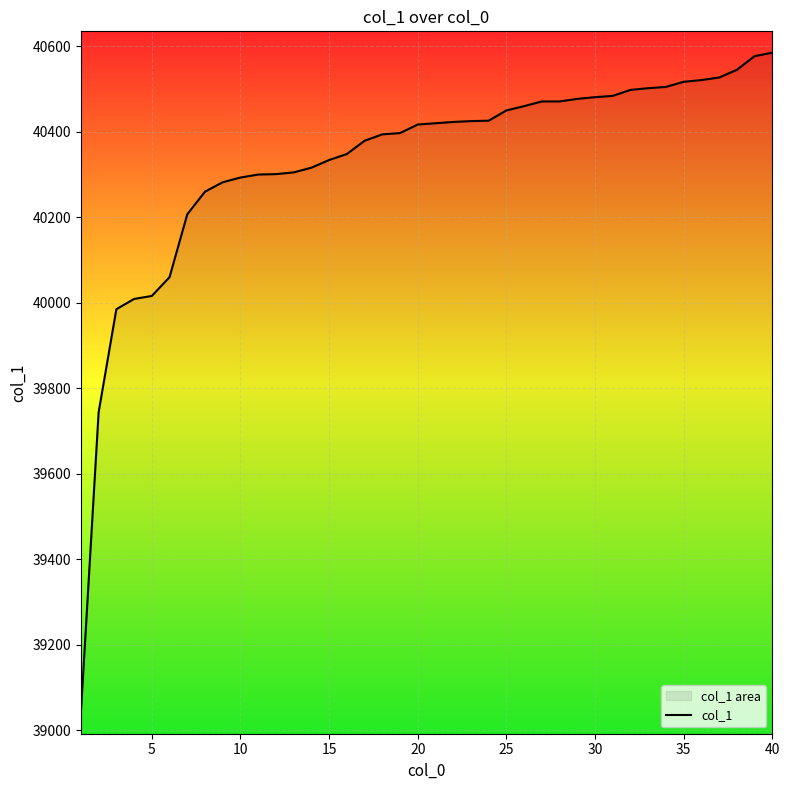

What value does the data have at 20, to the nearest 100?

40400